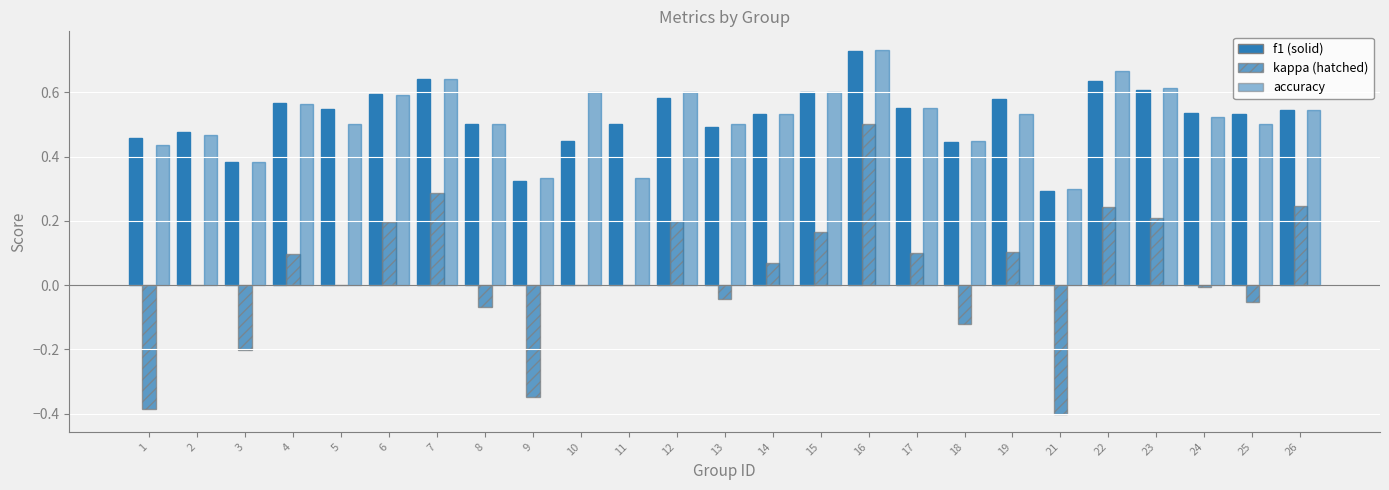

Does the chart contain stacked bars?

No